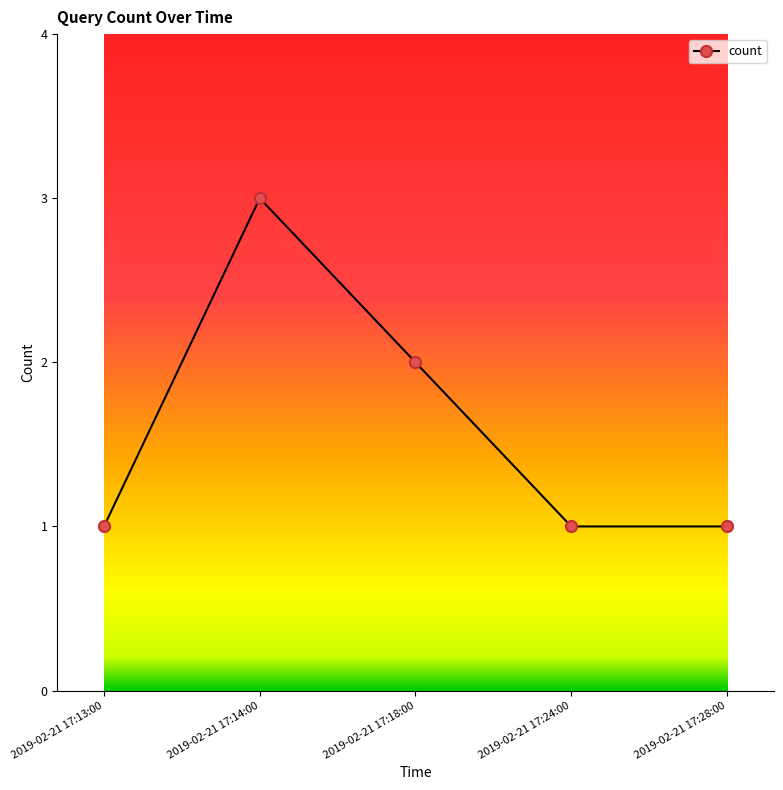

What is the average value?

2